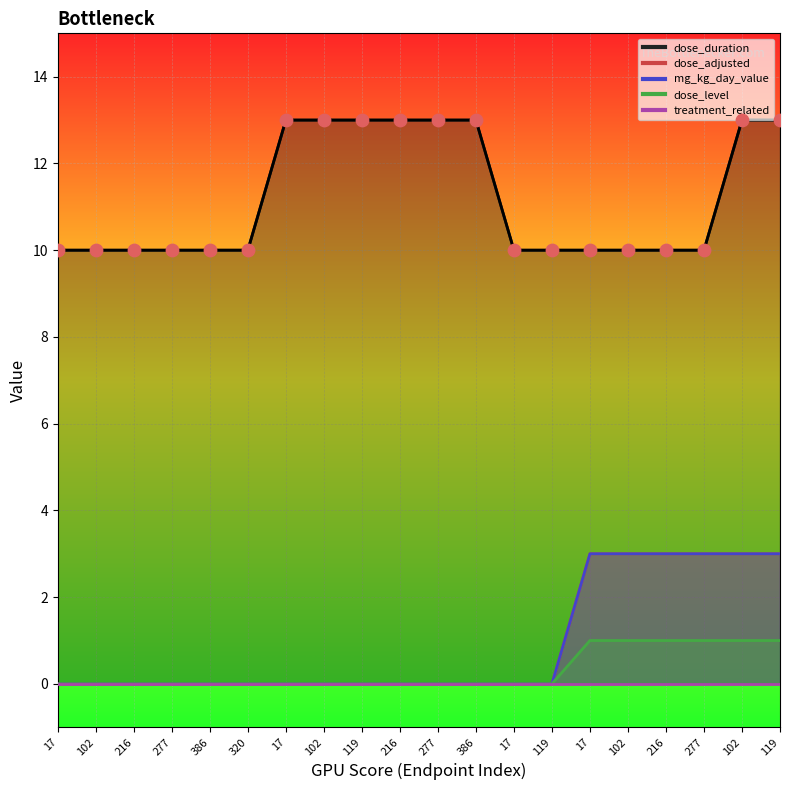

Which series has the largest total across all categories?

dose_duration